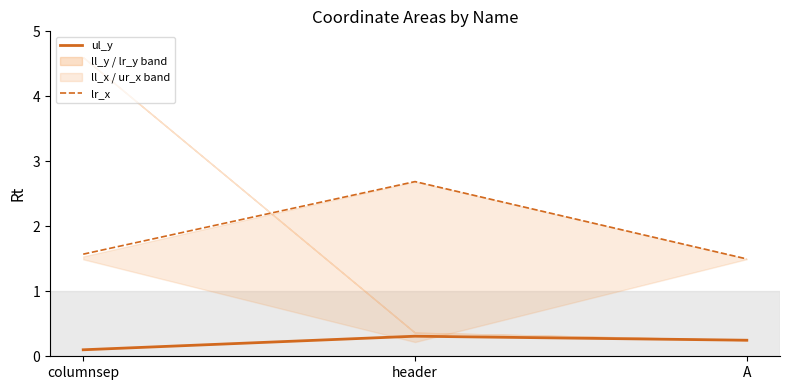

Reading right to left, transcribe all the data shown in this chart.

ul_y: 0.2	0.3	0.1
lr_x: 1.5	2.7	1.6